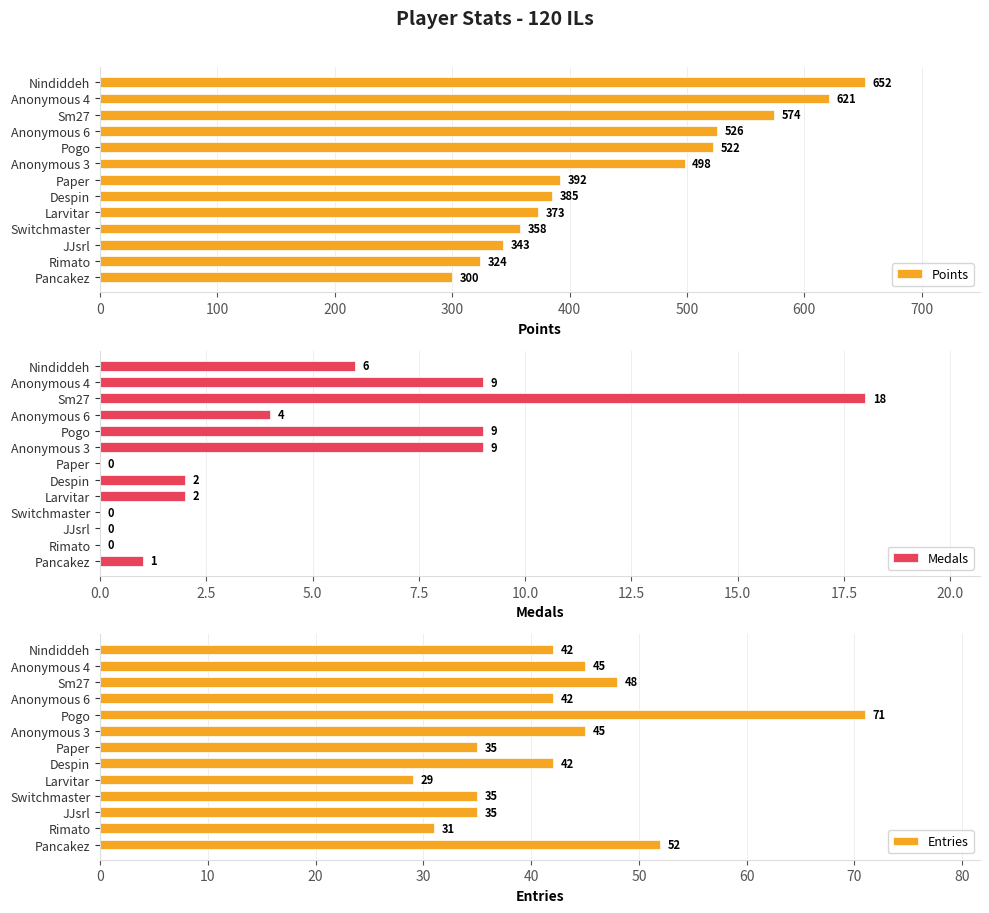

Does the chart contain any negative values?

No